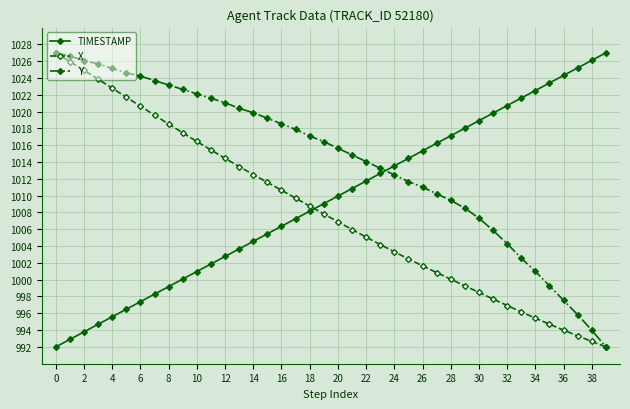

True or false: TIMESTAMP and X intersect in this chart.

True